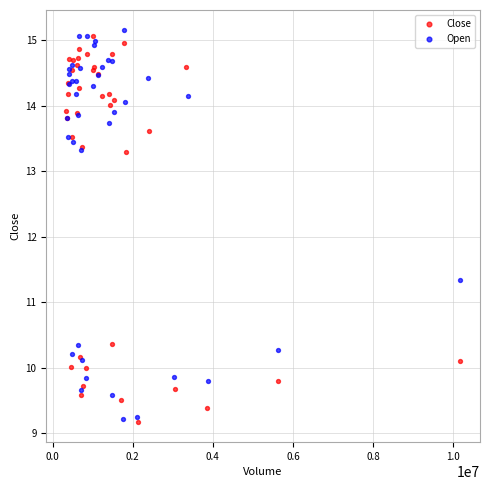

Which series contains the highest Y value?

Open